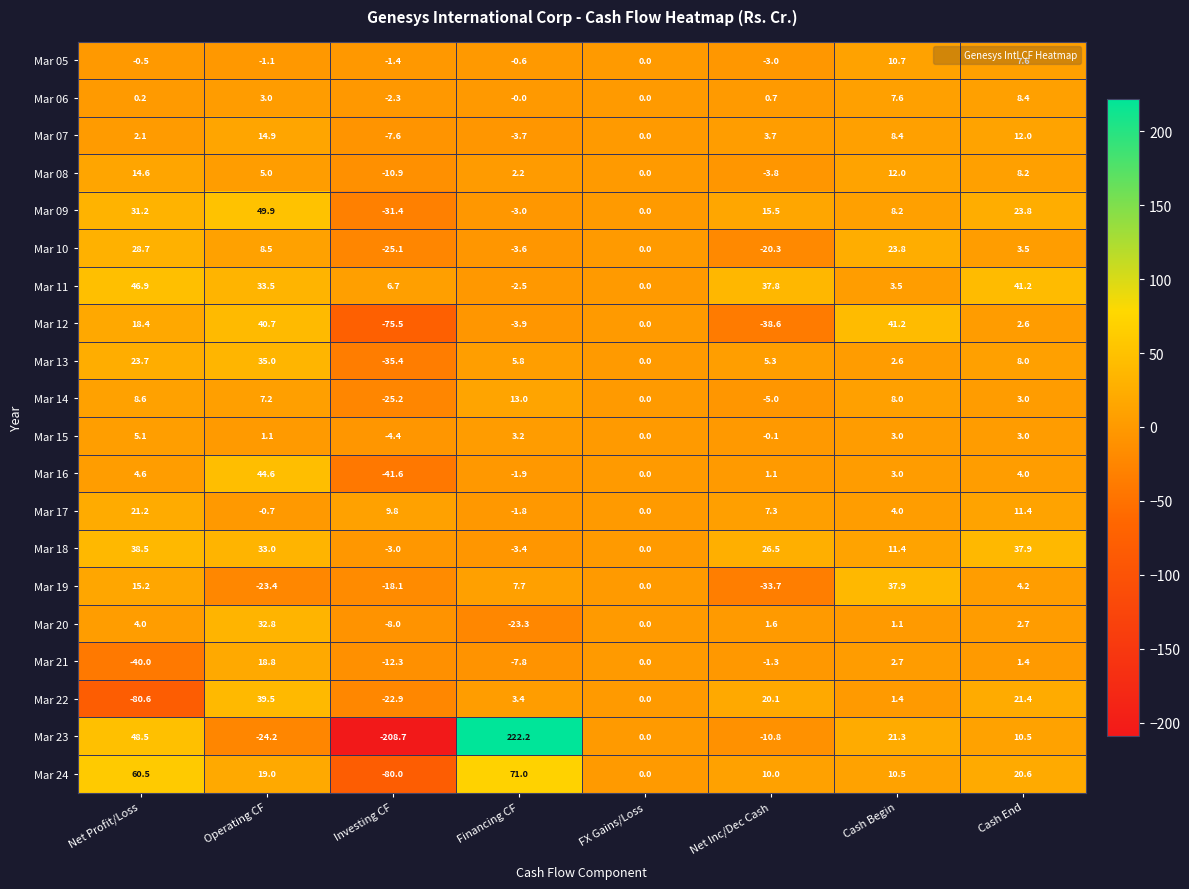

What is the spread (max minus min) of values at Cash End?

39.8